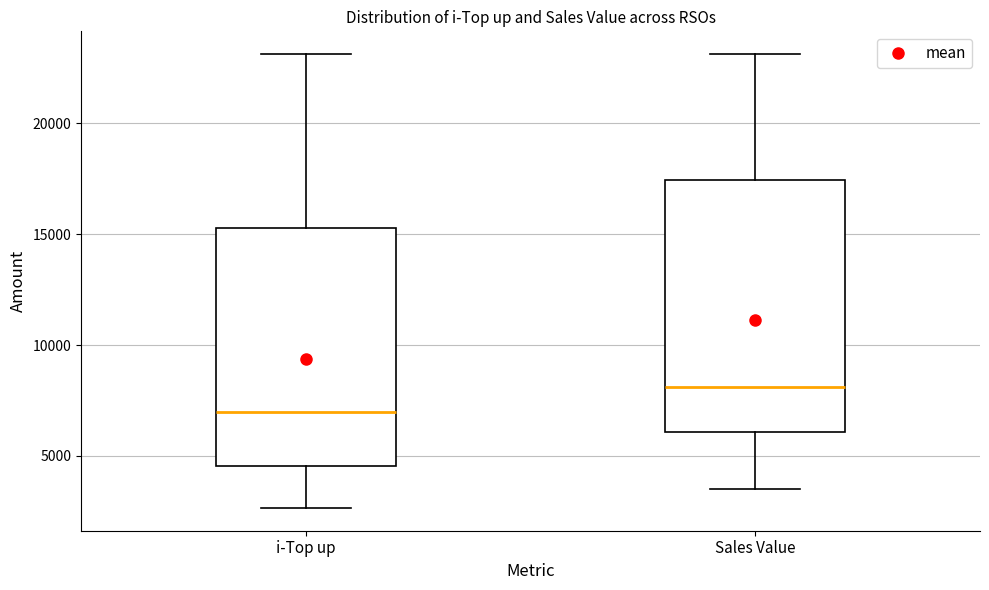

Where does the lower whisker of the box for Sales Value end on the y-axis? The values are not printed on the chart, so give them approximately, as read against the axis.

3500